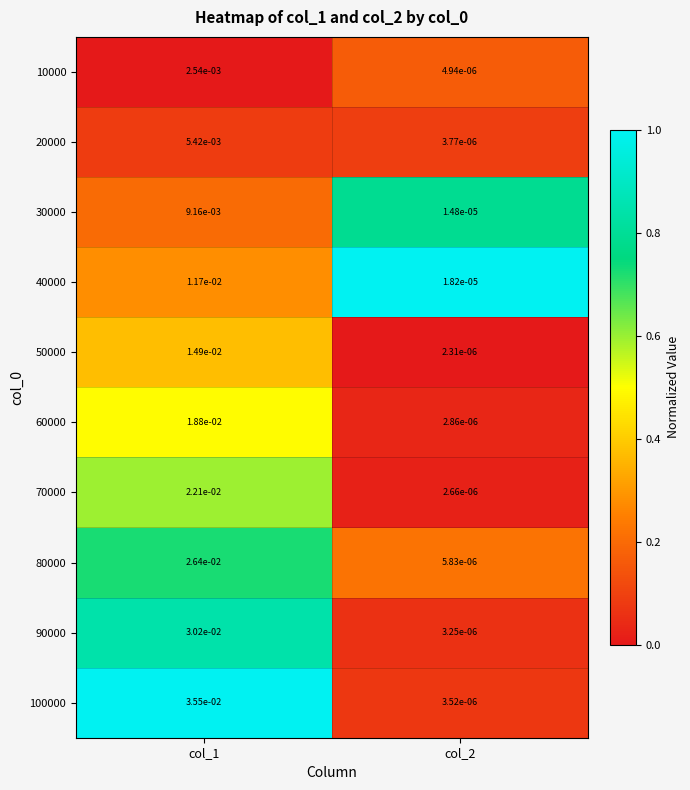

Is the value of 100000 at col_1 greater than the value of 10000 at col_1?

Yes